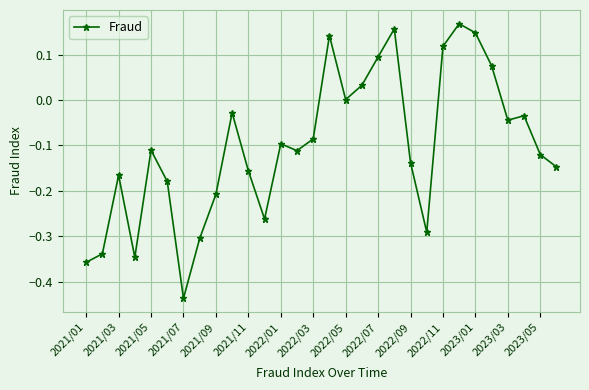

How many lines are shown in the chart?

1